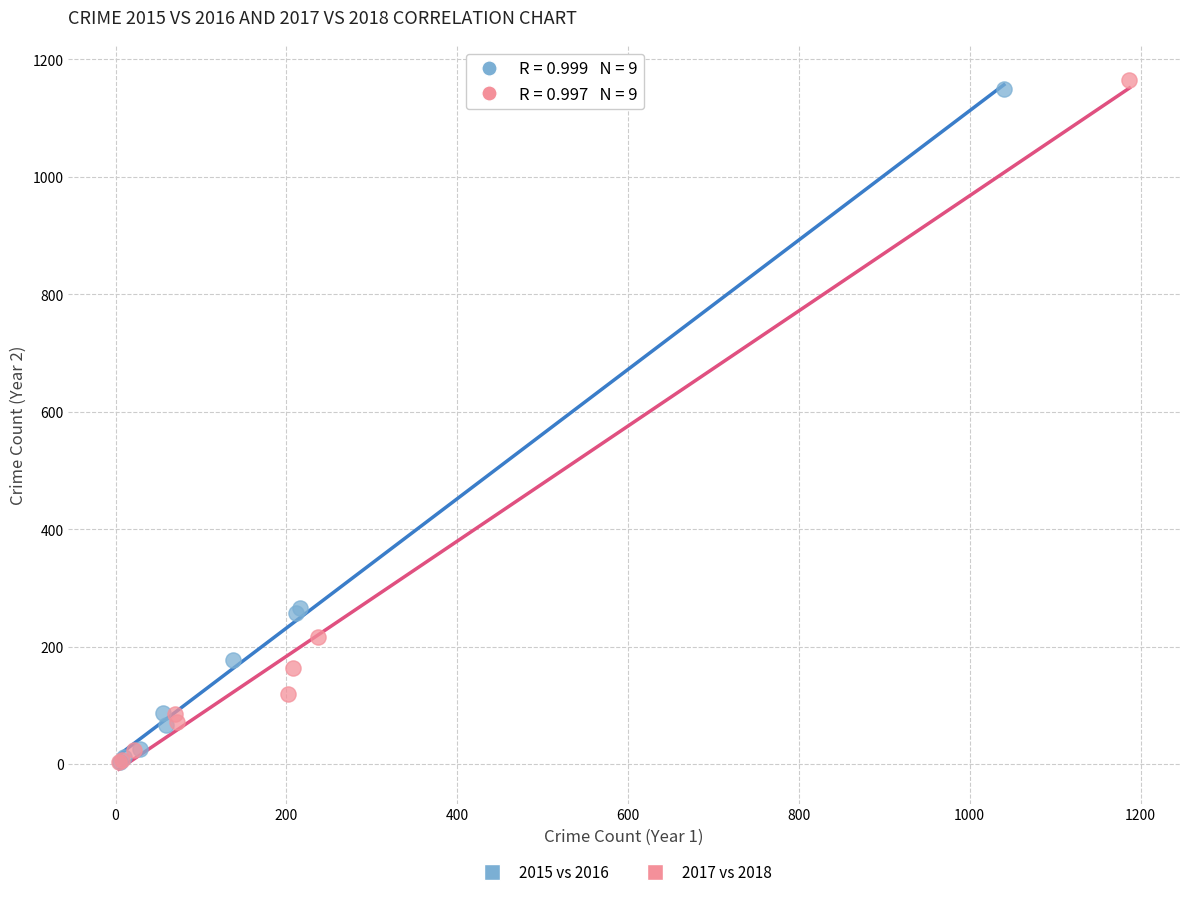

Which series has the largest Y range (max minus min)?

2017 vs 2018